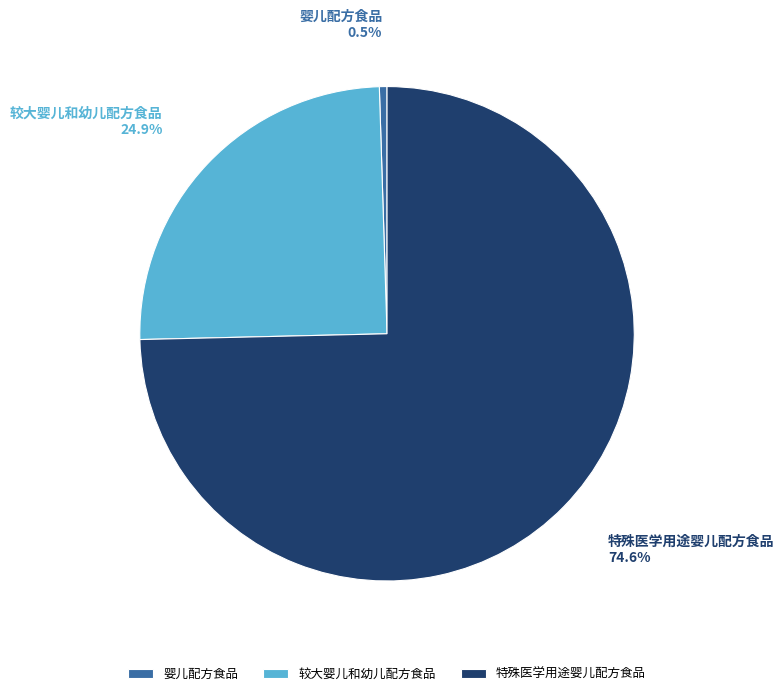

Is it true that 特殊医学用途婴儿配方食品 is 75% of the pie?

True